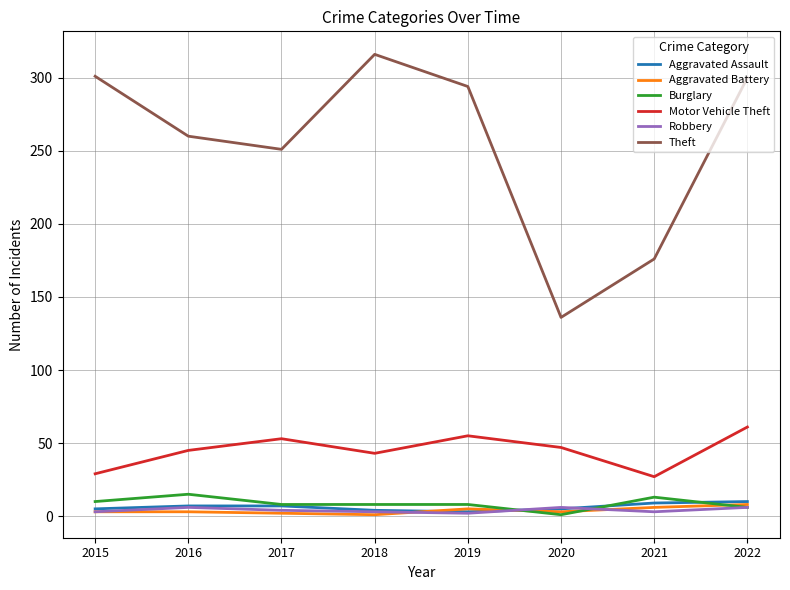

The Aggravated Battery series shows 6 at 2021. True or false?

True